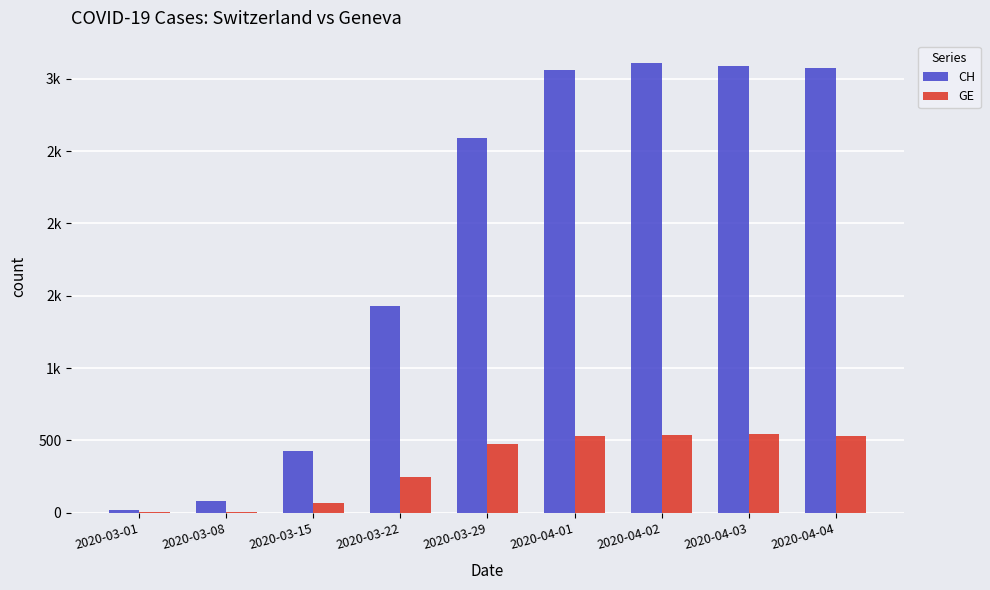

Are the bars horizontal?

No